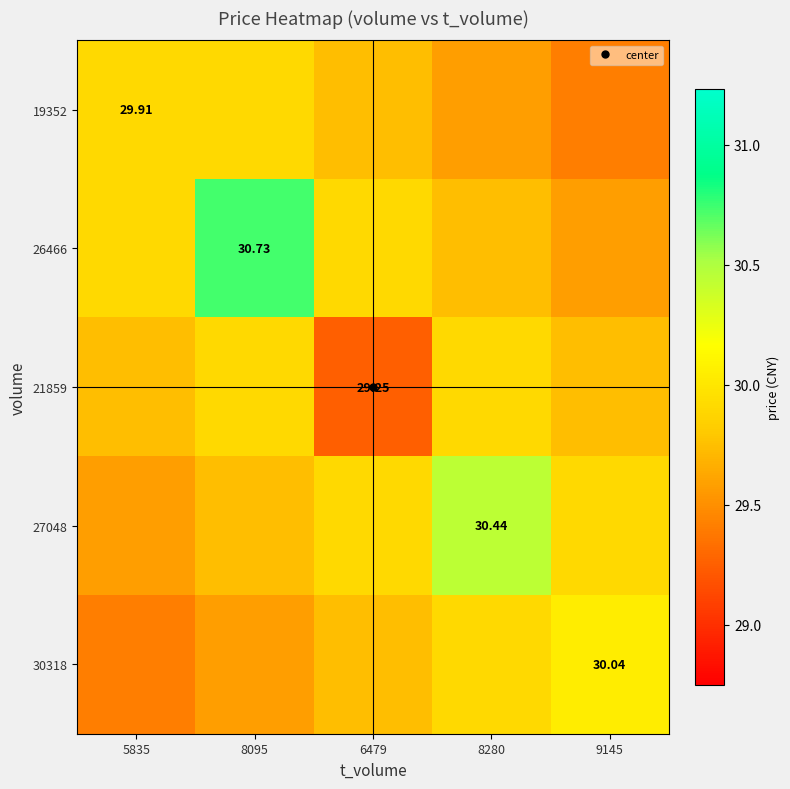

The value of 21859 at 8095 is 29.9. True or false?

True